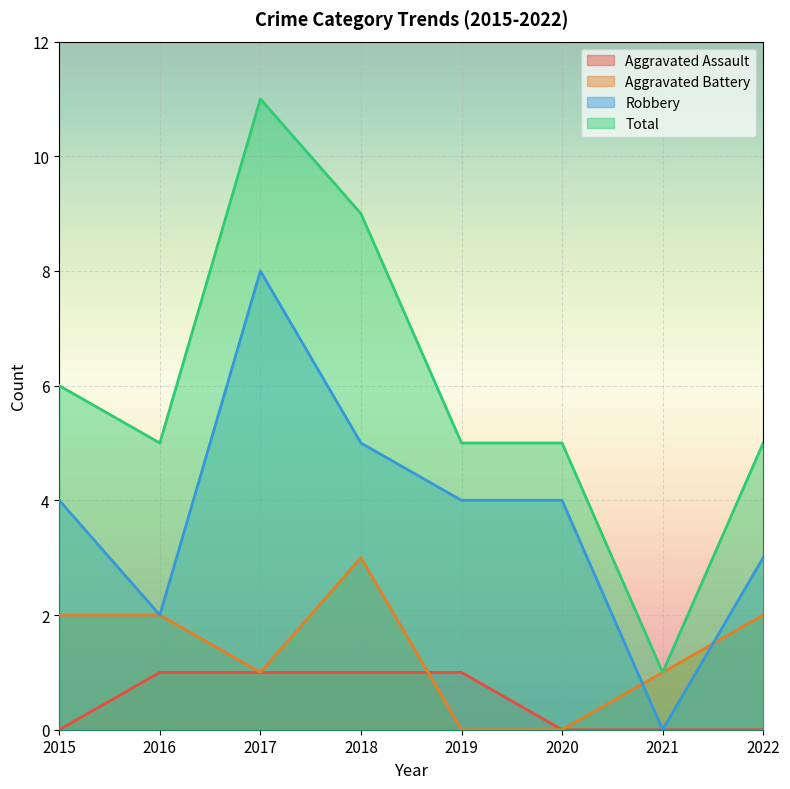

At which category is the sum across all series the highest?

2017